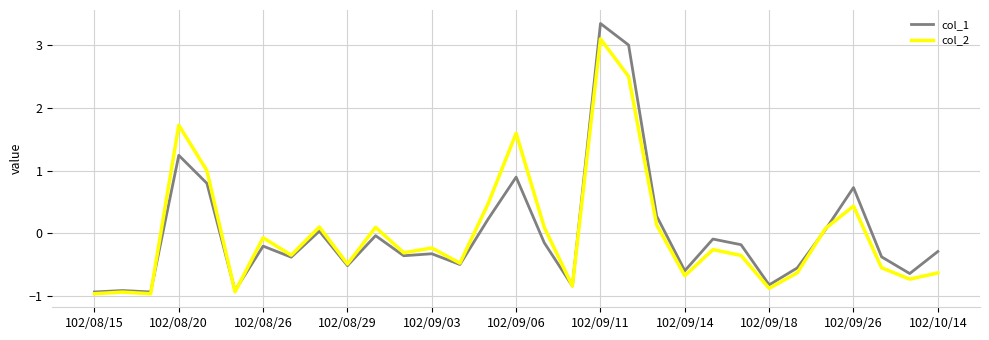

Rank the series by their maximum value, from highest to lowest.

col_1, col_2